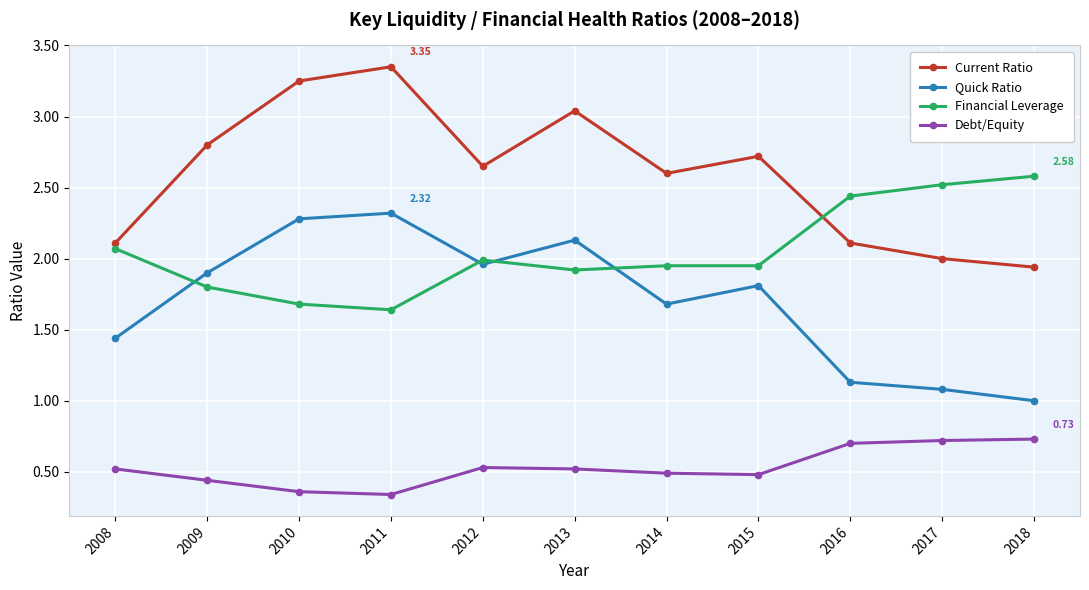

True or false: Debt/Equity and Current Ratio cross at least once.

False